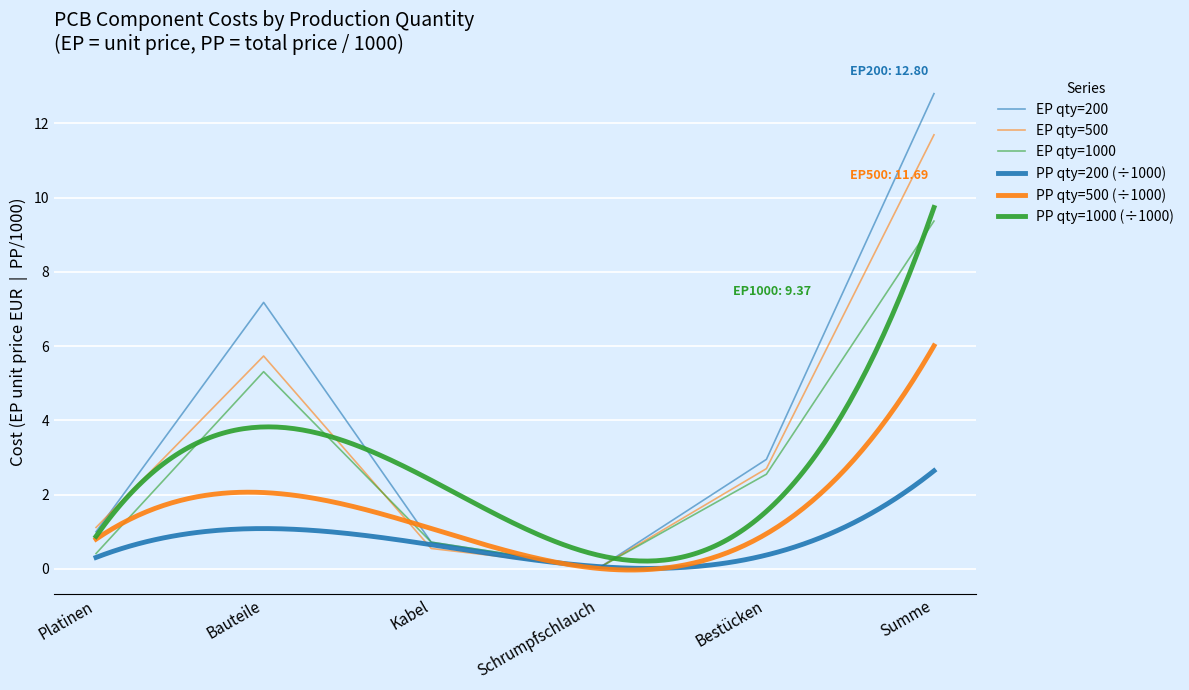

Which label corresponds to the smallest value in the chart?

Schrumpfschlauch